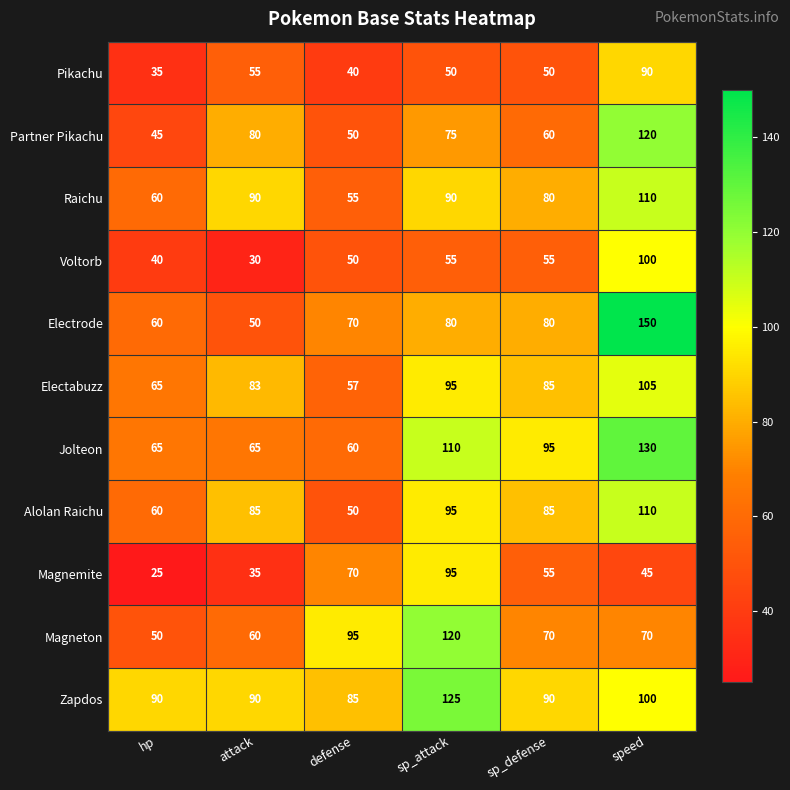

Which series has the largest total across all categories?

Zapdos